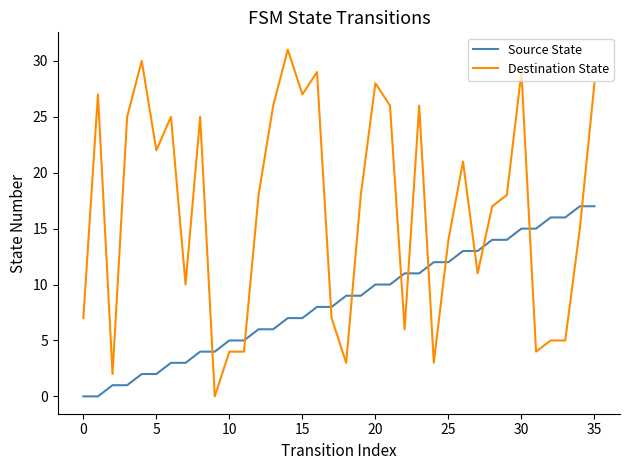

How many intersections are there between Source State and Destination State?

12